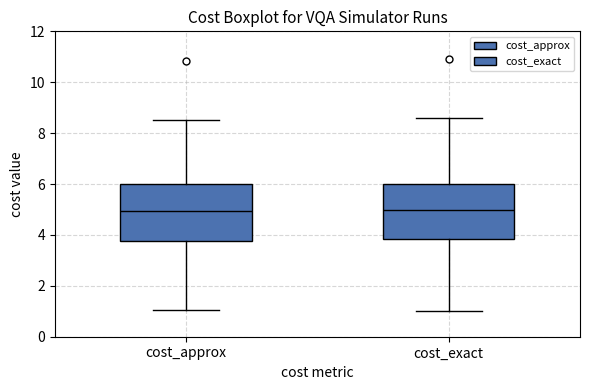

Reading left to right, read every box against the y-axis: the position of its median line, the range the box covers, and the ends of its whiskers. The values are not printed on the chart, so give them approximately, as read against the axis.

cost_approx: median 5.0, box 3.8 to 6.0, whiskers 1.0 to 8.6
cost_exact: median 5.0, box 3.8 to 6.0, whiskers 1.0 to 8.6